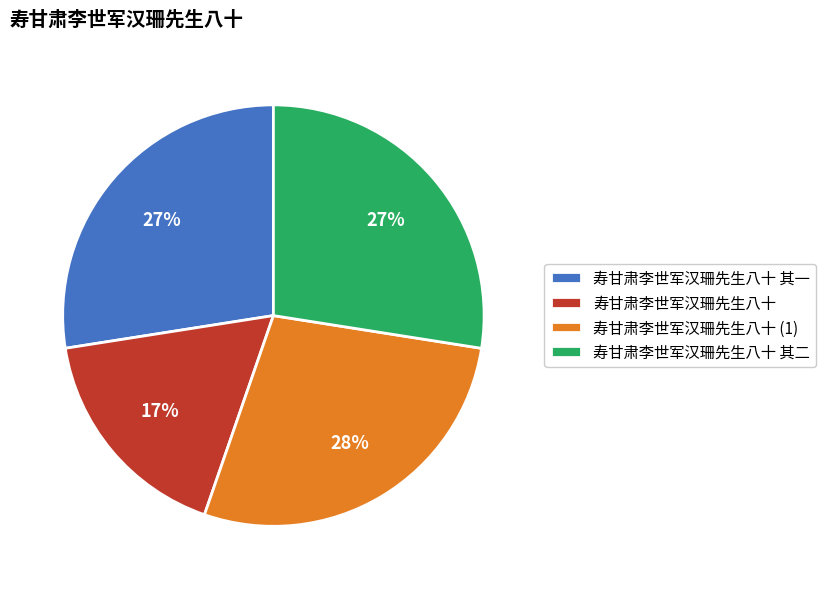

Is it true that 寿甘肃李世军汉珊先生八十 is 36% of the pie?

False